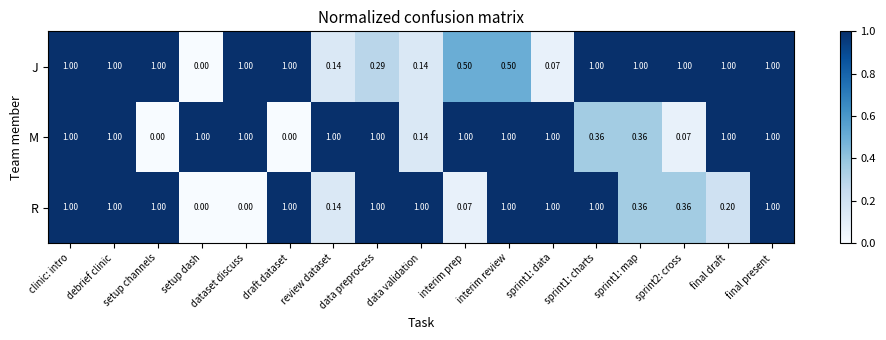

How many positive values does the J series have?

16